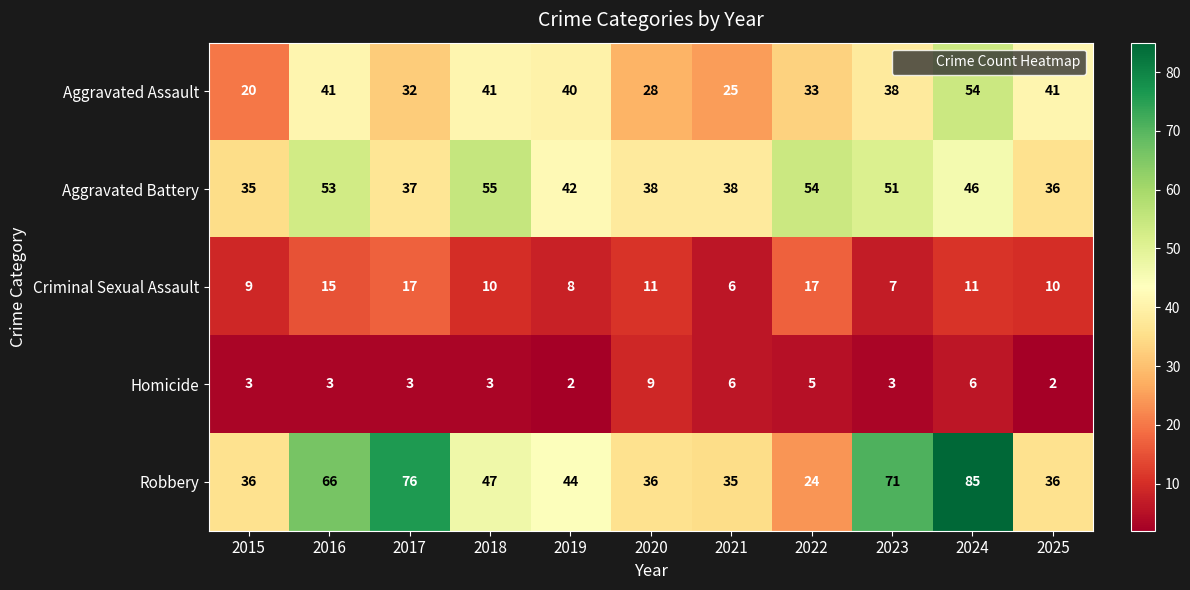

What is the sum of the Aggravated Battery values at 2023 and 2015?

86